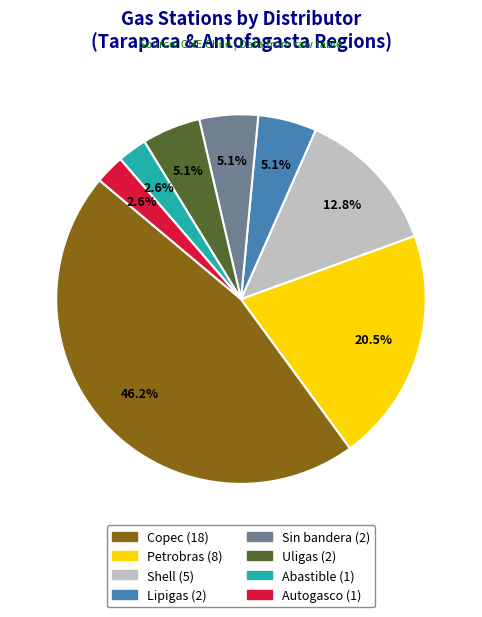

How many segments does this pie chart have?

8